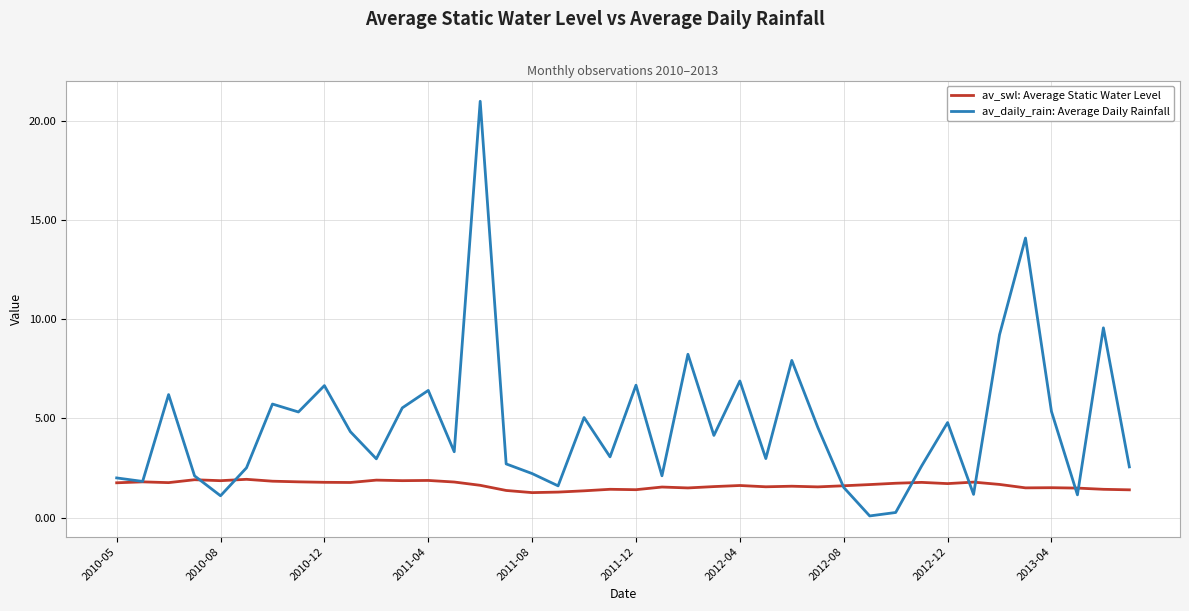

Rank the series by their maximum value, from highest to lowest.

av_daily_rain: Average Daily Rainfall, av_swl: Average Static Water Level